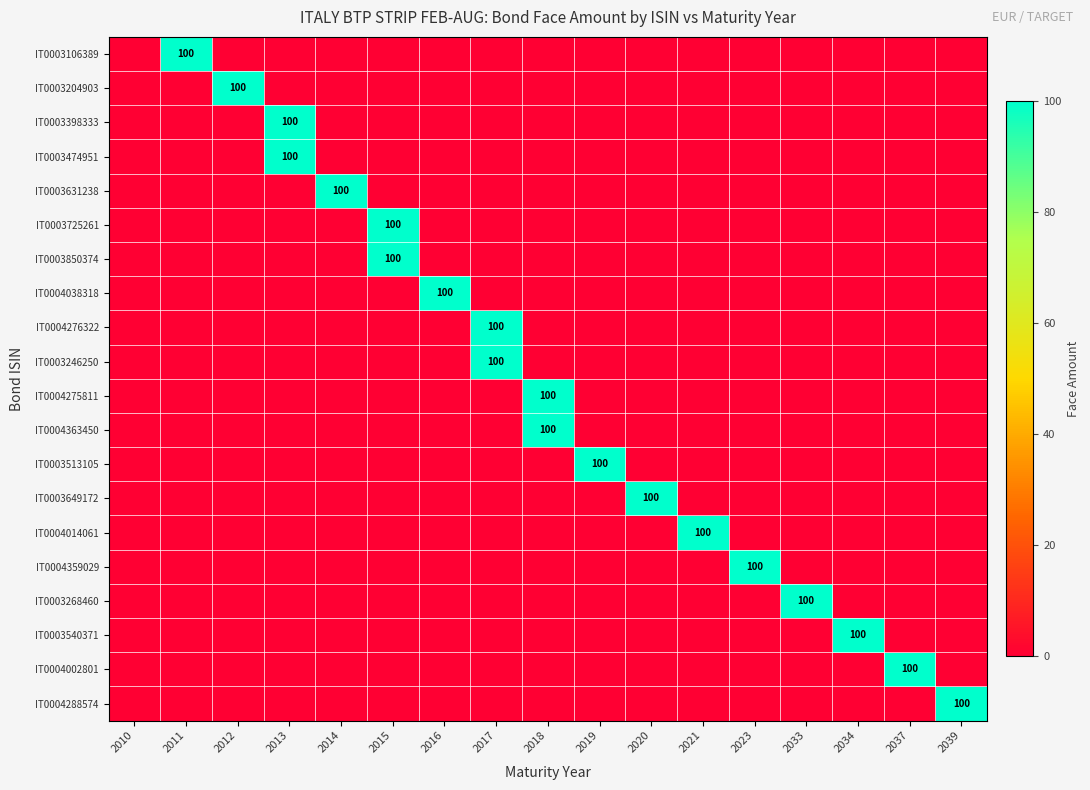

What value does the IT0003540371 series have at 2034, to the nearest 50?

100